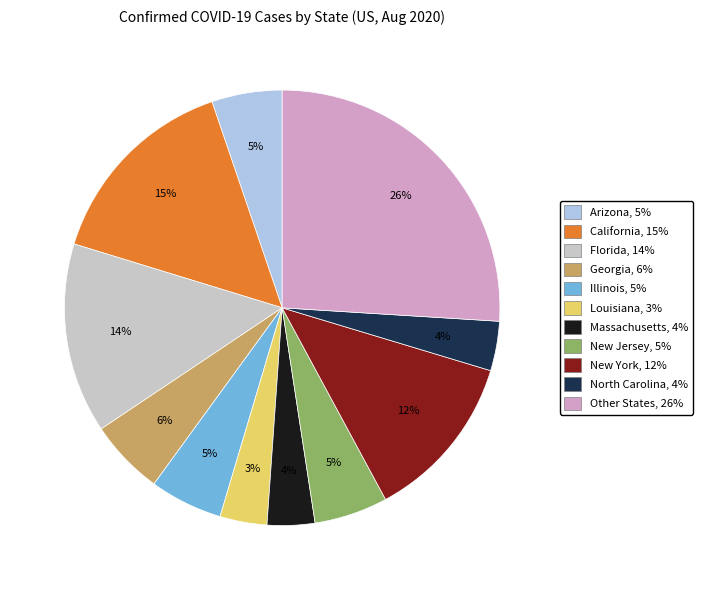

To the nearest percent, what is the average slice percentage?

9%